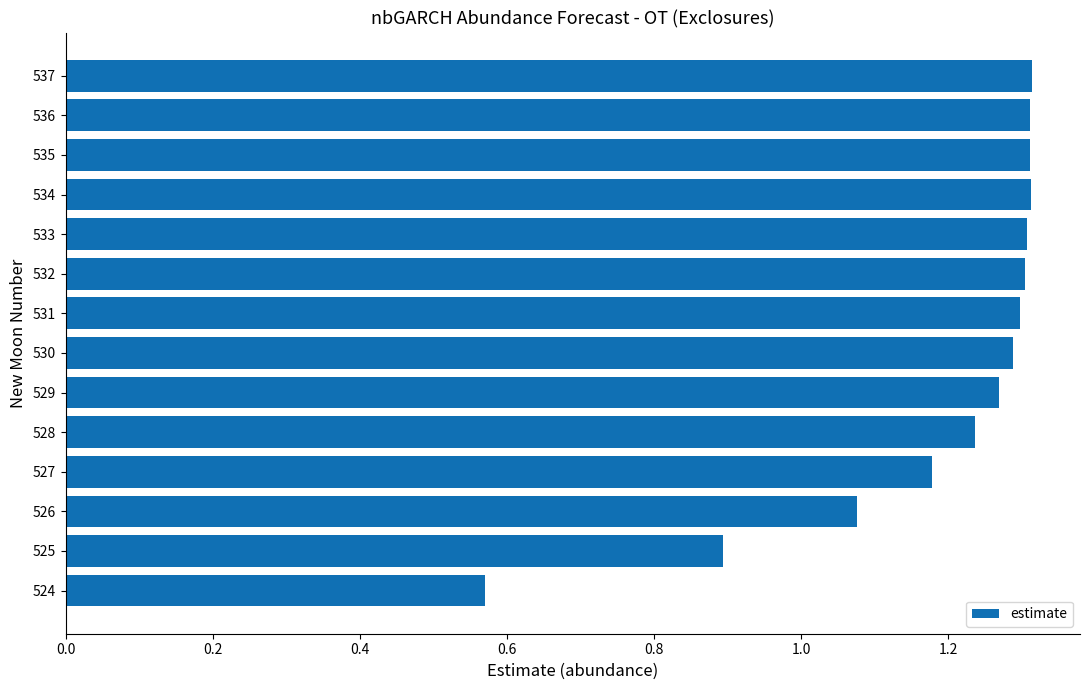

What is the ratio of the value at 535 to the value at 529?

1.0